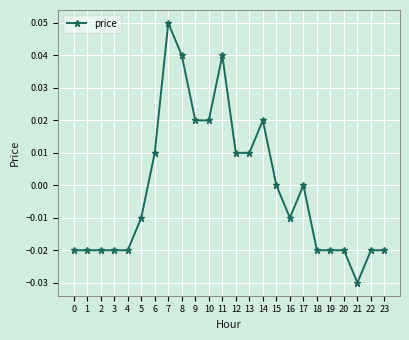

At which category does the chart reach its peak across all series?

7